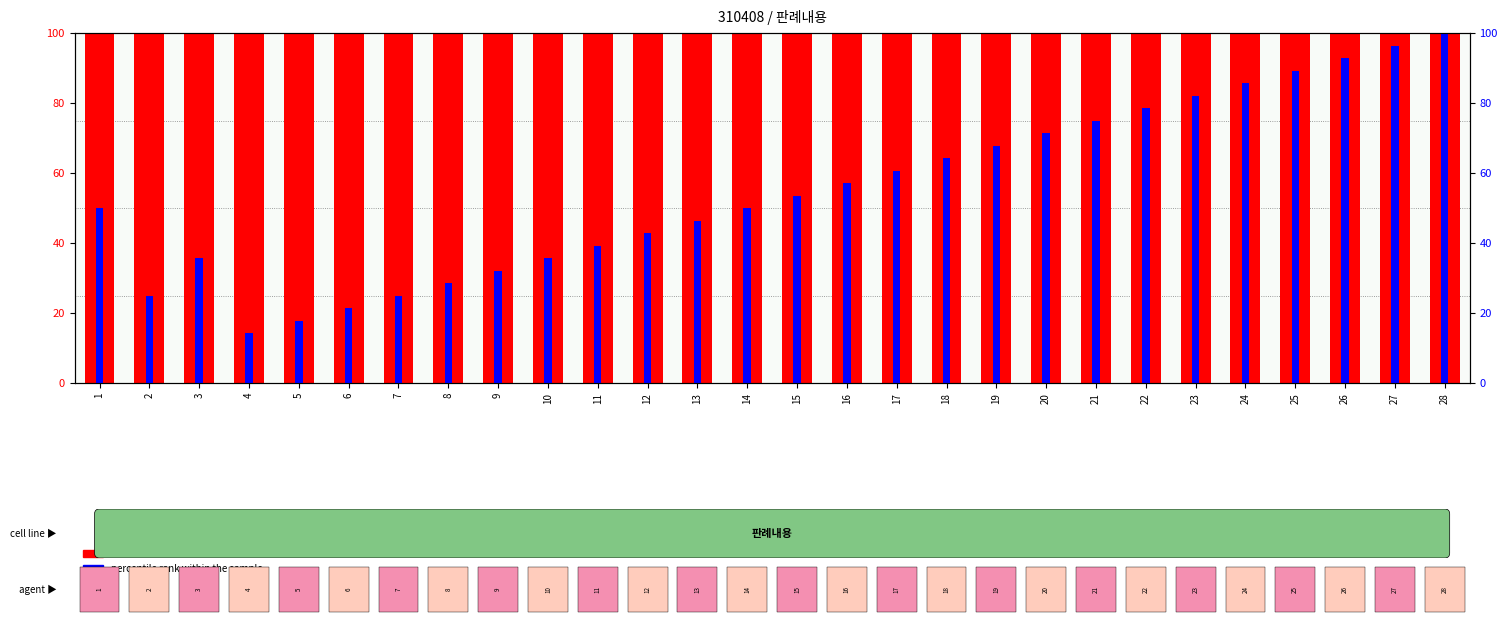

List the labels in order of percentile rank within the sample value, smallest first.

4, 5, 6, 2, 7, 8, 9, 3, 10, 11, 12, 13, 1, 14, 15, 16, 17, 18, 19, 20, 21, 22, 23, 24, 25, 26, 27, 28